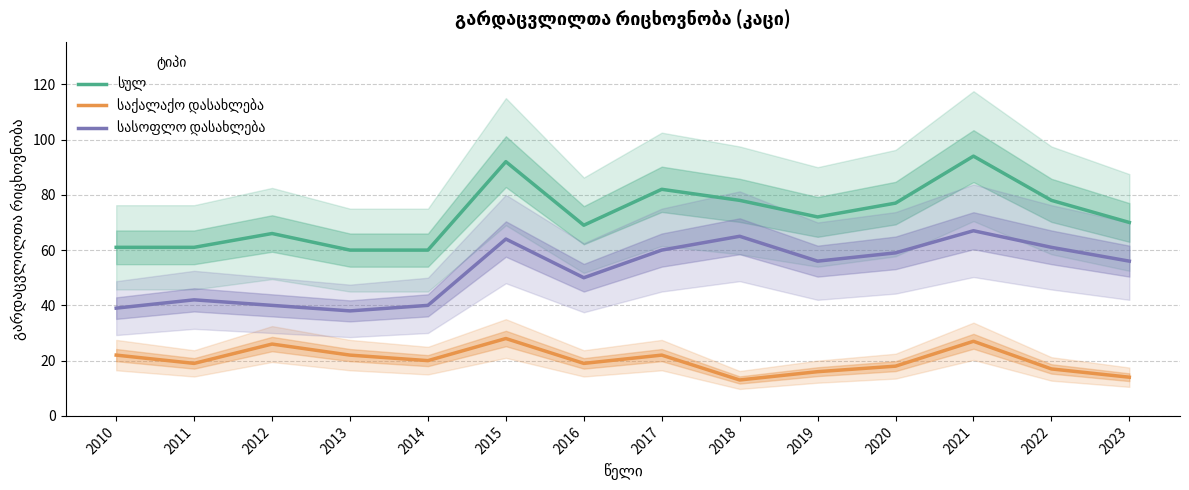

What is the total value across all series at 2016?

138